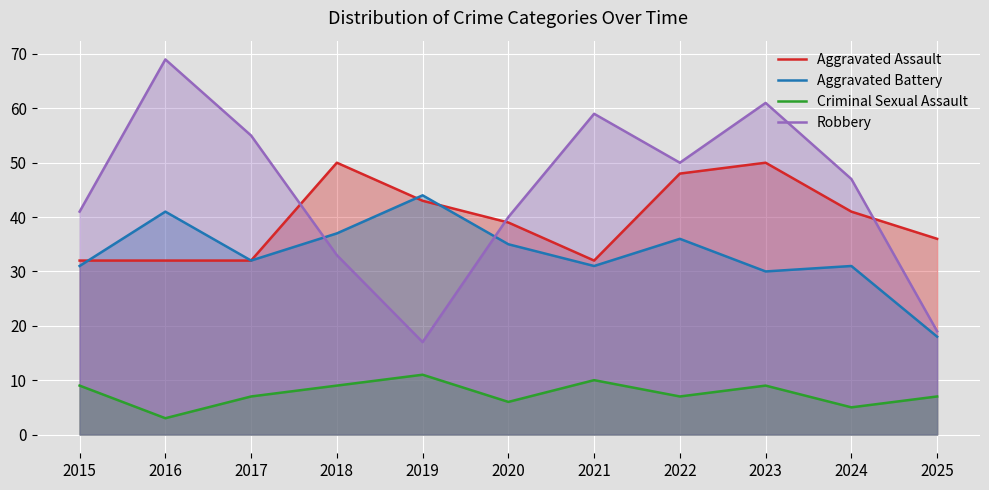

Where is the first local minimum for Criminal Sexual Assault?

2016